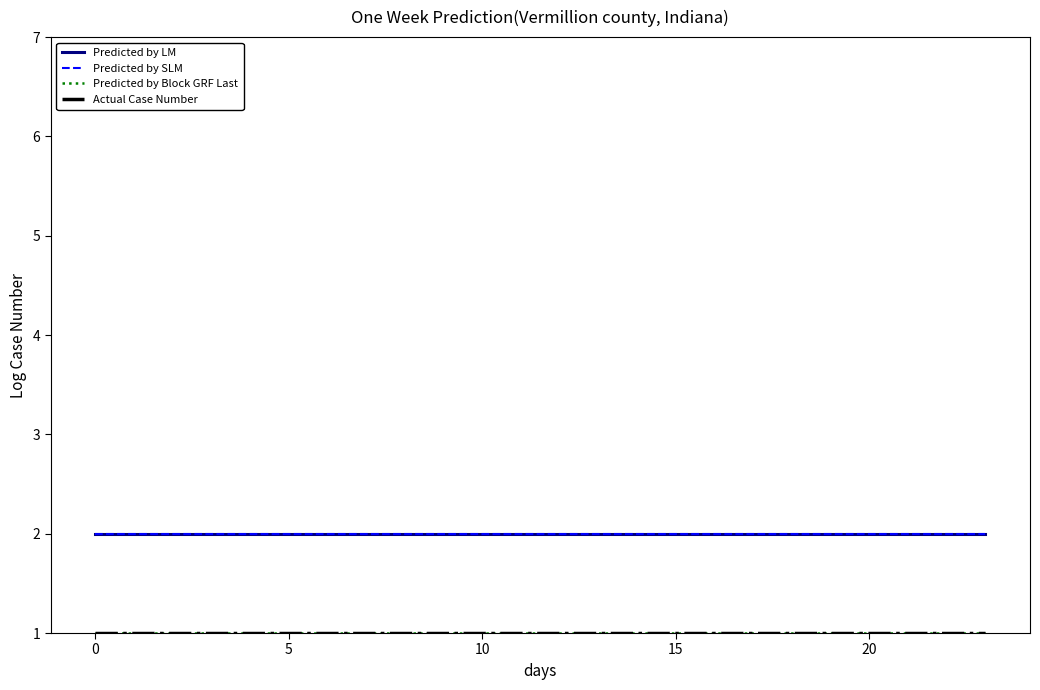

Is this an area chart (filled region under the line)?

No